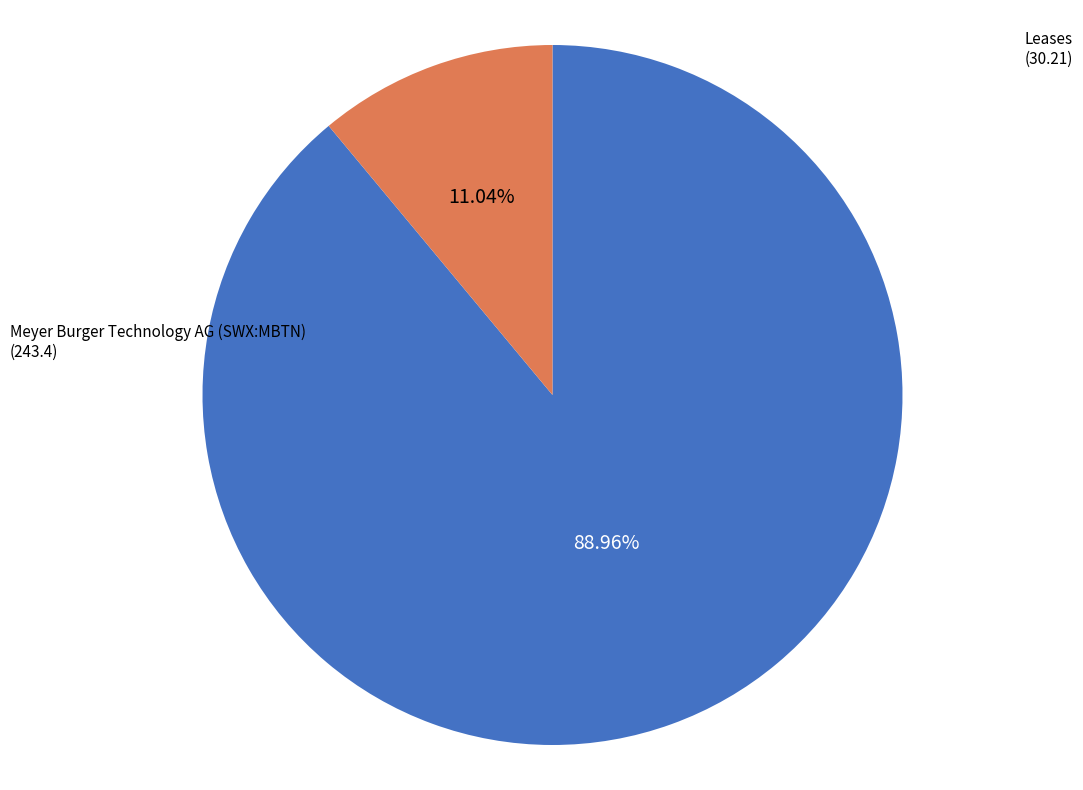

To the nearest percent, what portion does Leases represent?

11%